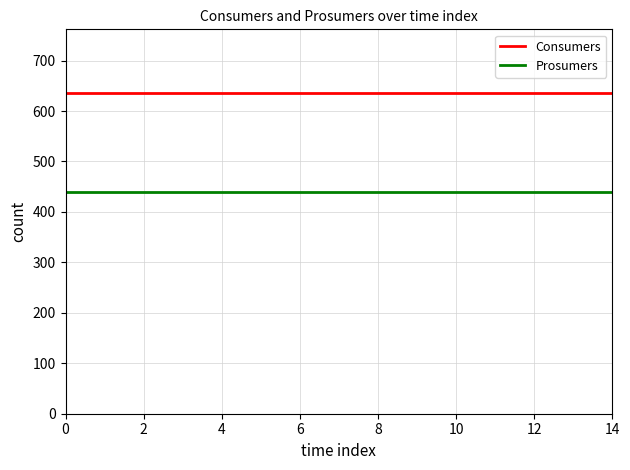

True or false: Prosumers and Consumers cross at least once.

False